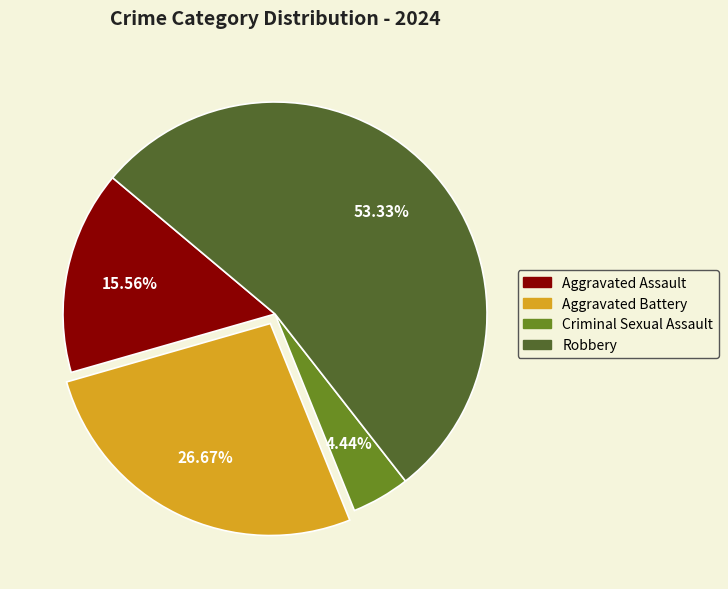

Rank the categories by value from highest to lowest.

Robbery, Aggravated Battery, Aggravated Assault, Criminal Sexual Assault